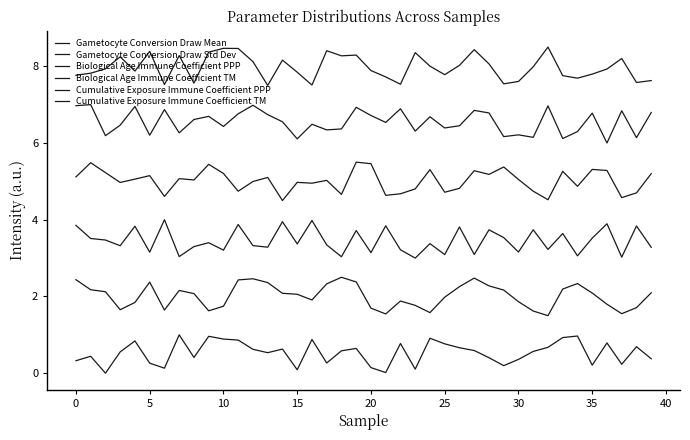

How many lines are shown in the chart?

6